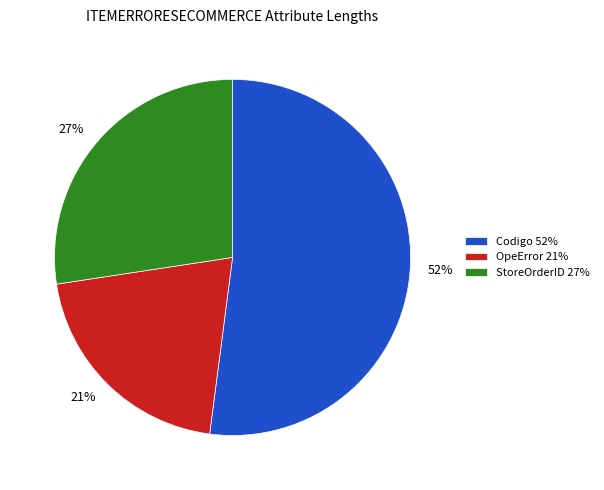

How many slices are in this pie chart?

3